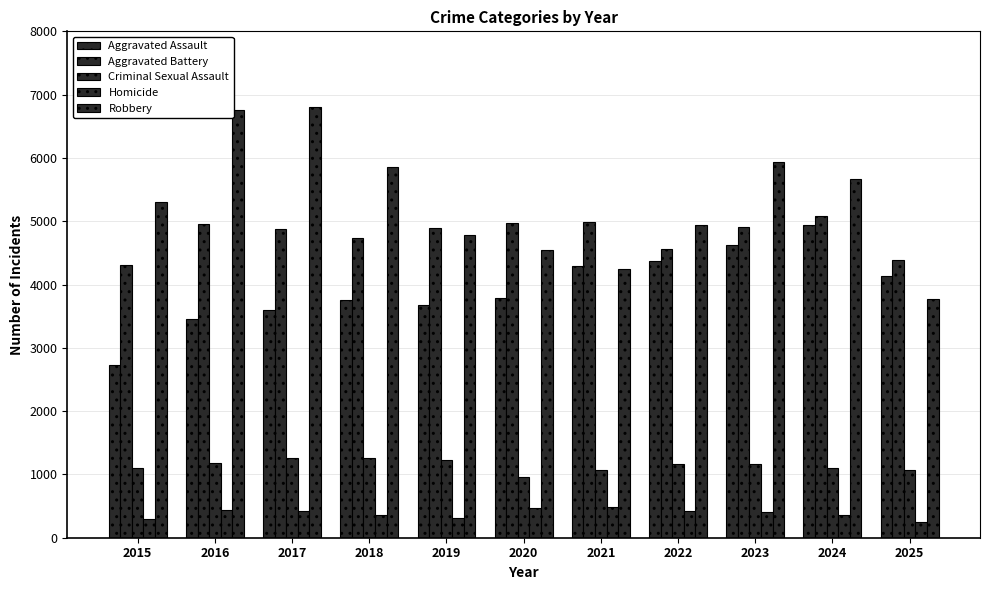

At which label does Robbery first exceed 5308?

2016